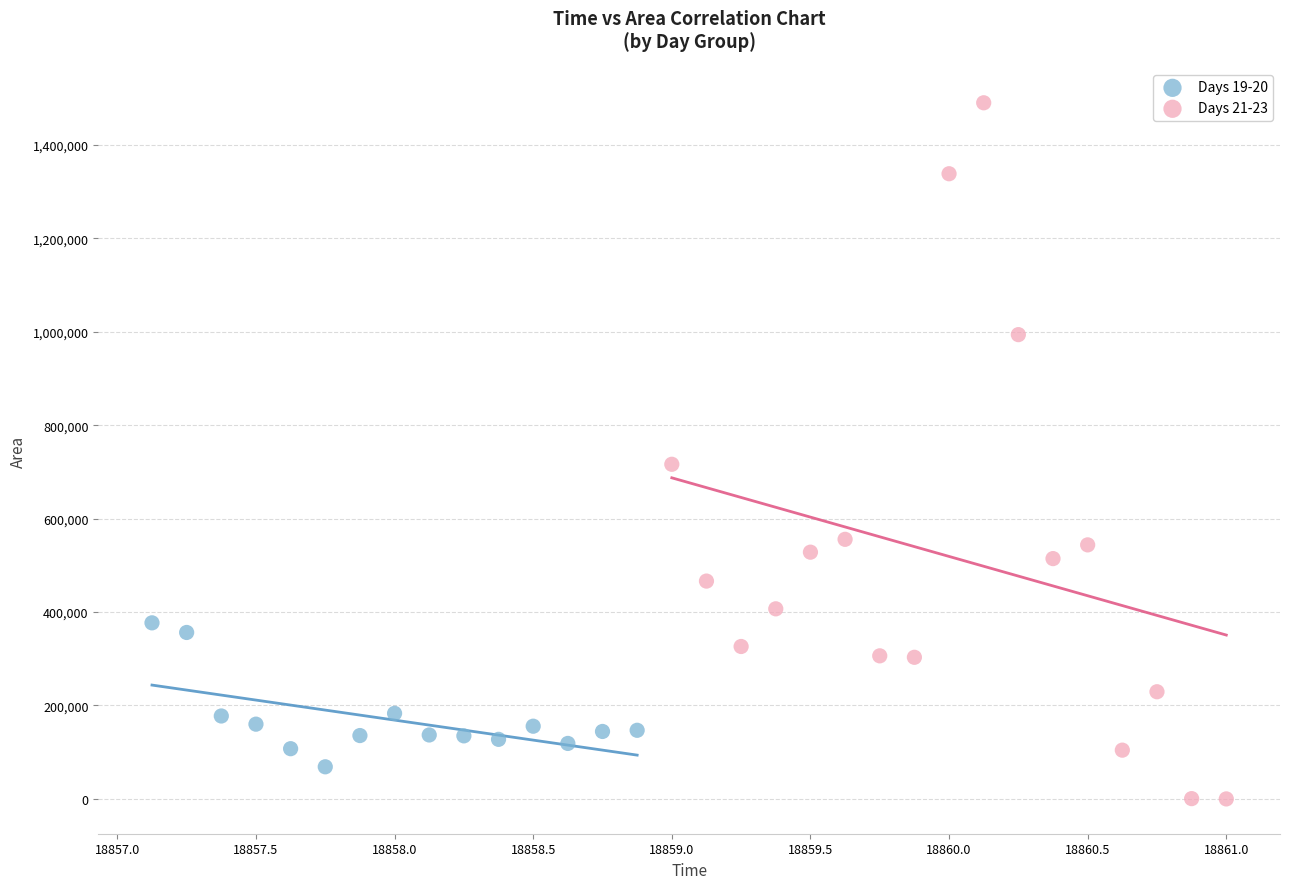

Which series has the widest spread of Y values?

Days 21-23